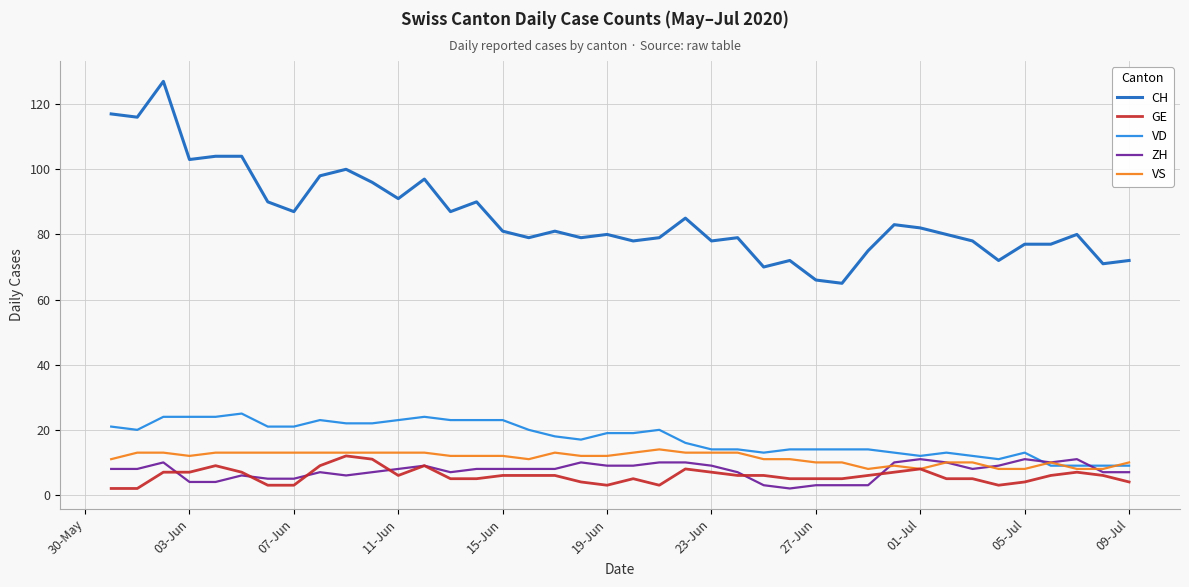

True or false: CH and GE cross at least once.

False